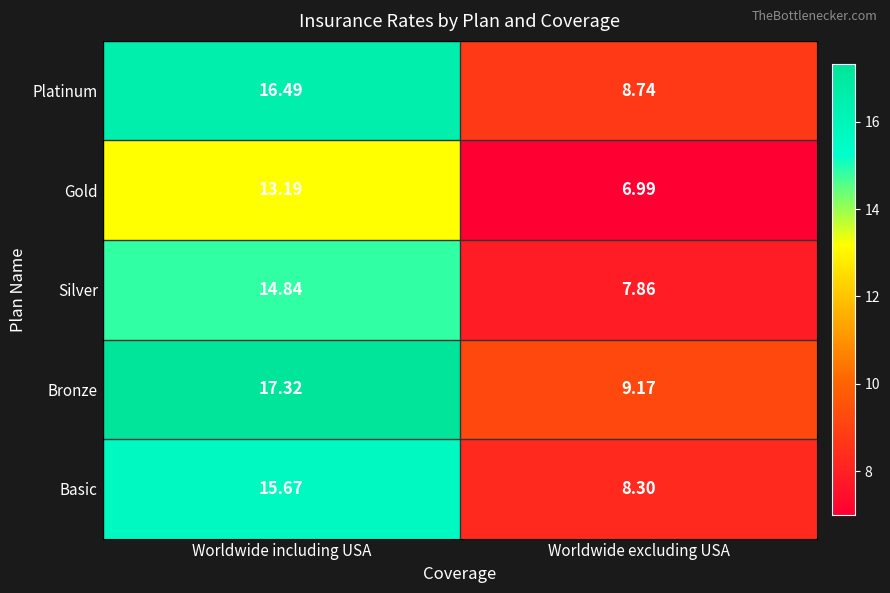

Rank the series at Worldwide excluding USA from lowest to highest value.

Gold, Silver, Basic, Platinum, Bronze